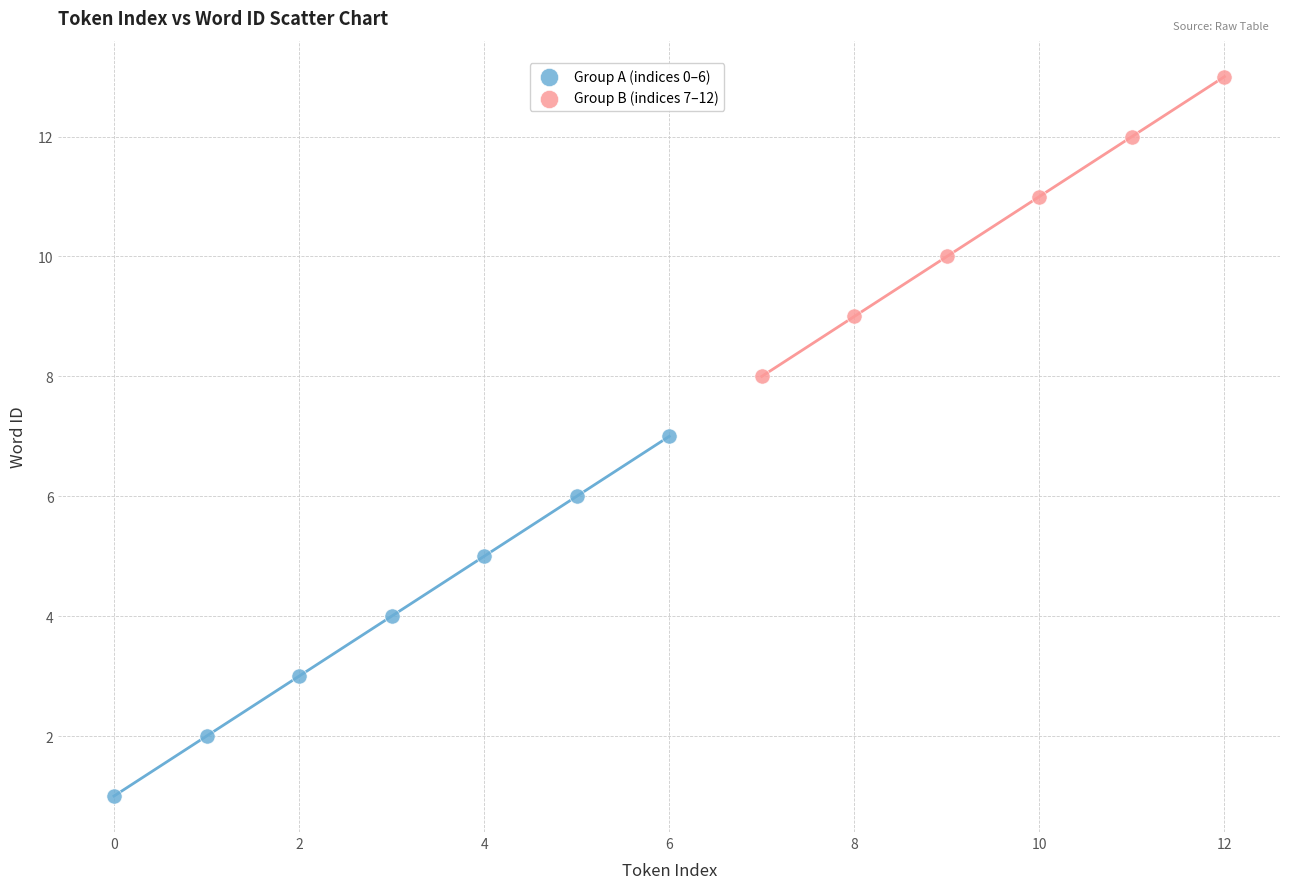

Which series contains the highest Y value?

Group B (indices 7–12)